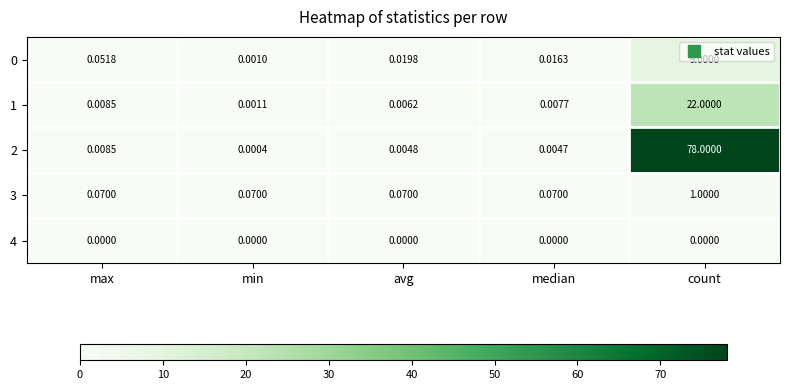

Is the value of 4 at avg greater than the value of 2 at median?

No